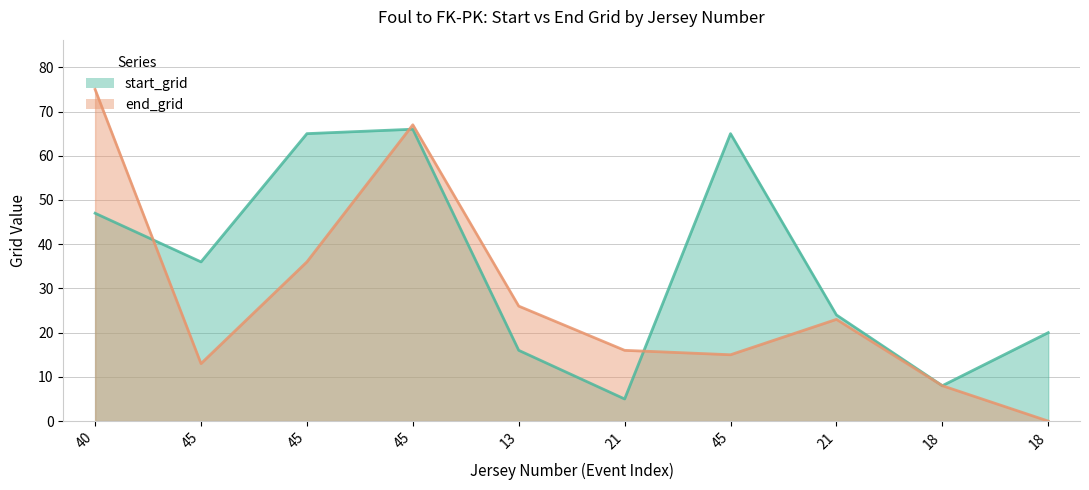

True or false: end_grid and start_grid cross at least once.

True